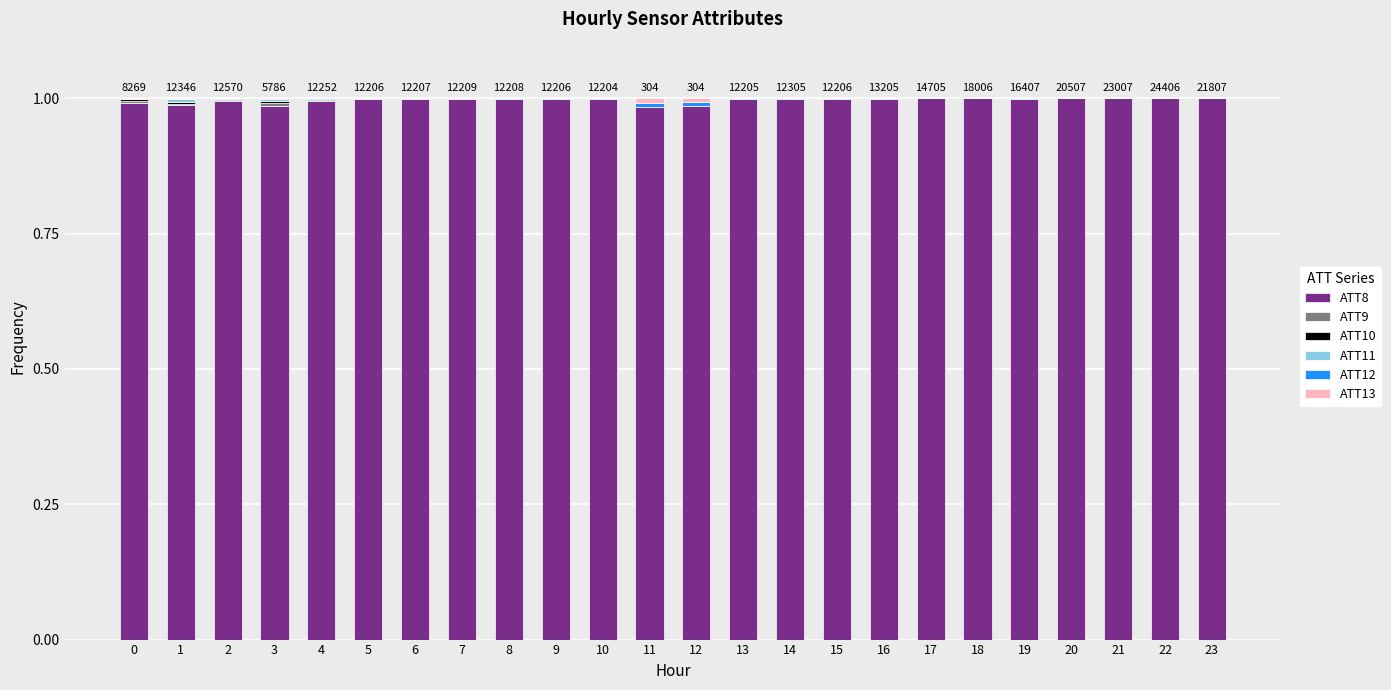

Is it true that ATT8 equals 1.5 at 3?

False